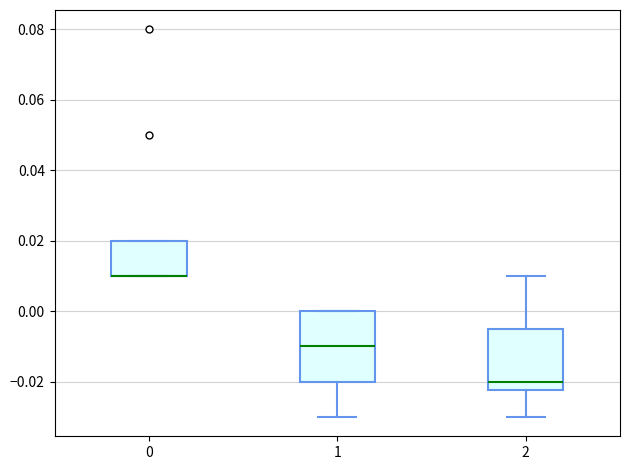

Where is the upper edge of the box at x = 2 on the y-axis? The values are not printed on the chart, so give them approximately, as read against the axis.

-0.004